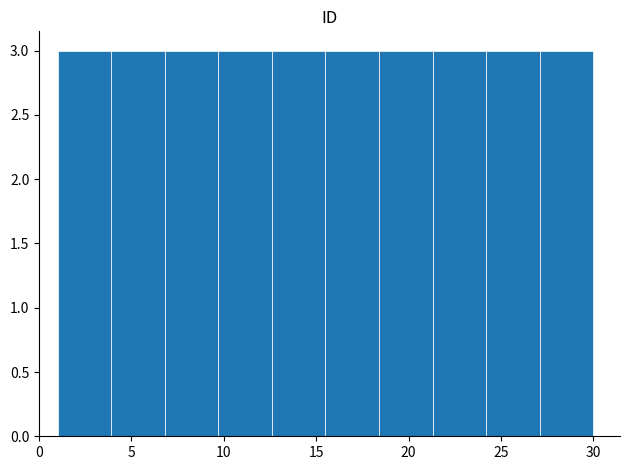

How tall is the bar that spans 15.5 to 18.4 on the x-axis? Neither the bar edges nor the heights are printed on the chart, so give them approximately, as read against the axes.

3